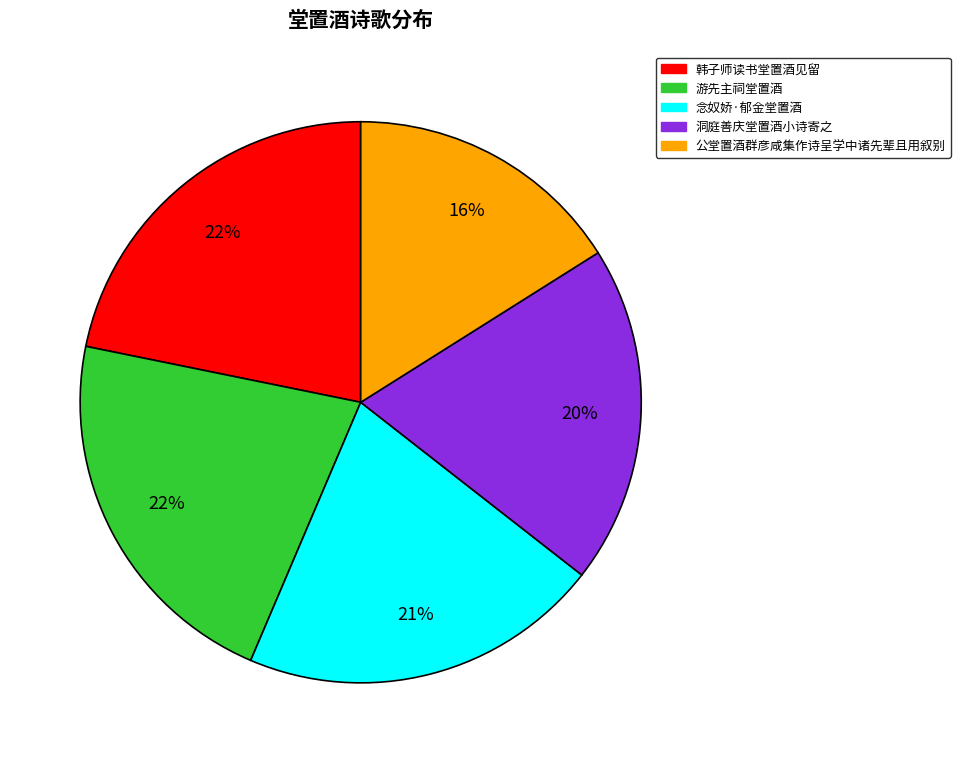

To the nearest percent, what is the difference between the largest and smallest slice percentages?

6%